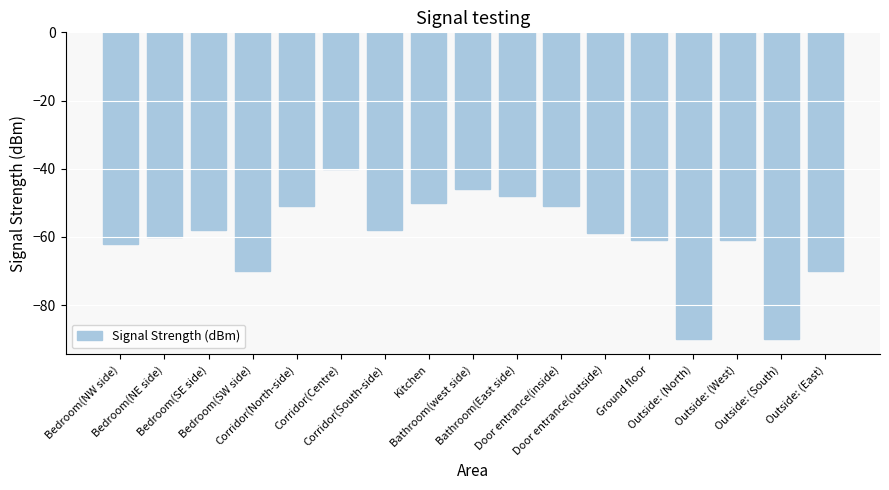

Count the number of categories in the chart.

17